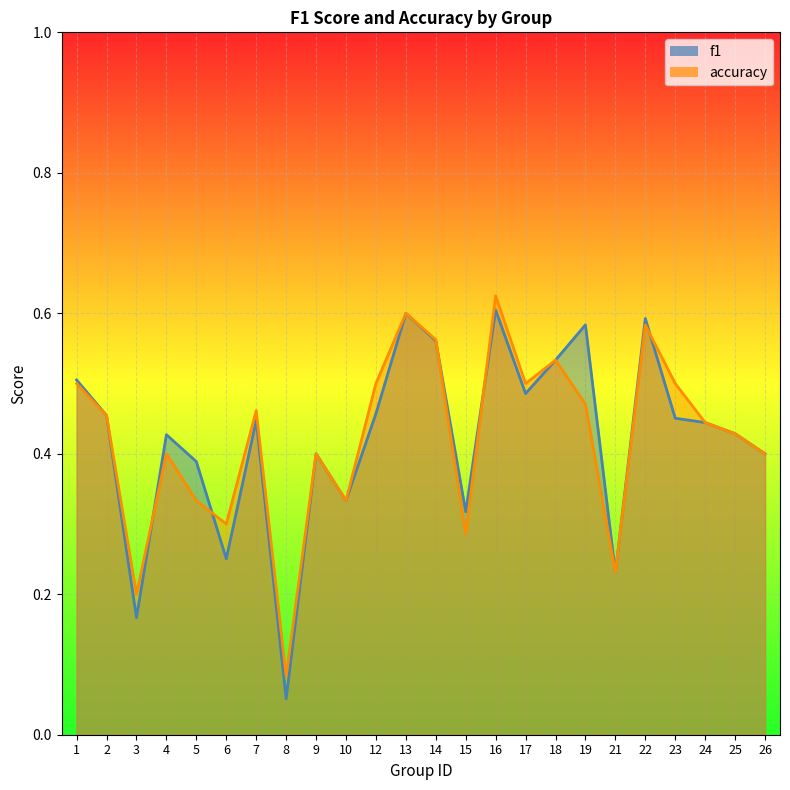

Rank the series by their average value, from lowest to highest.

f1, accuracy